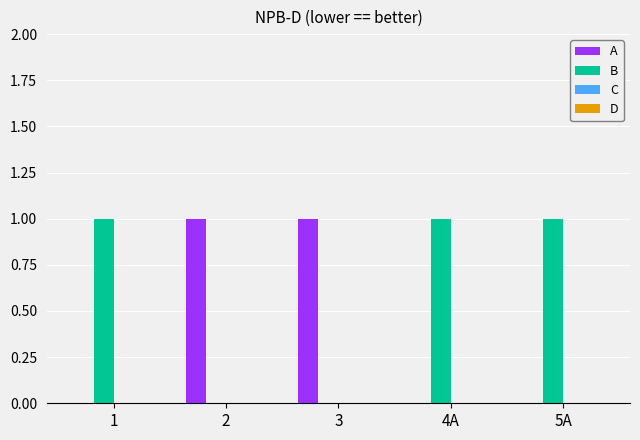

Does the chart contain stacked bars?

No